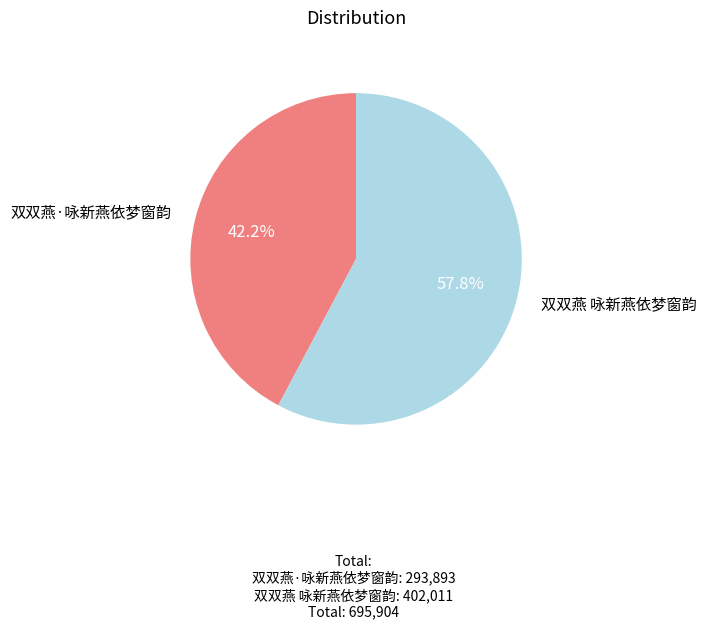

Does any single category account for the majority?

Yes